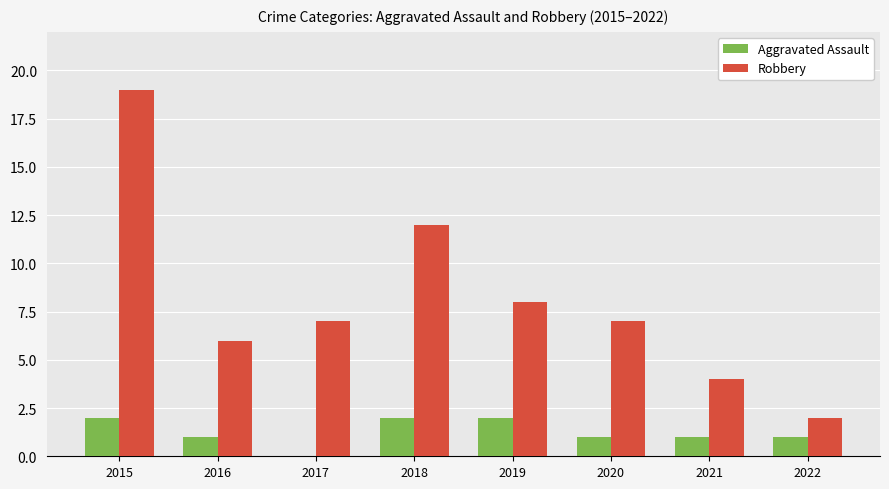

Reading left to right, extract all data points from this chart.

Aggravated Assault: 2	1	0	2	2	1	1	1
Robbery: 19	6	7	12	8	7	4	2